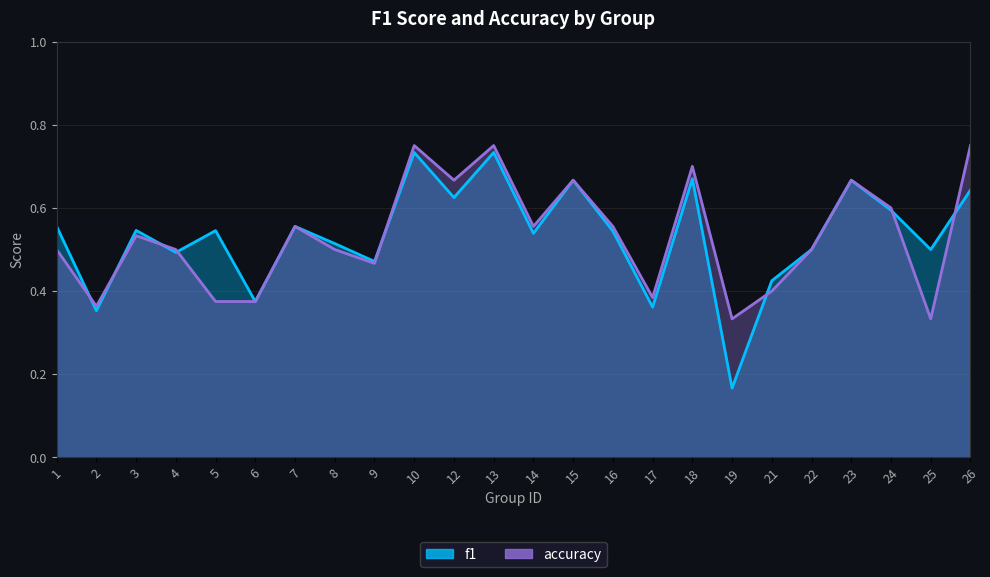

What is the sum of the accuracy values at 4 and 5?

0.9